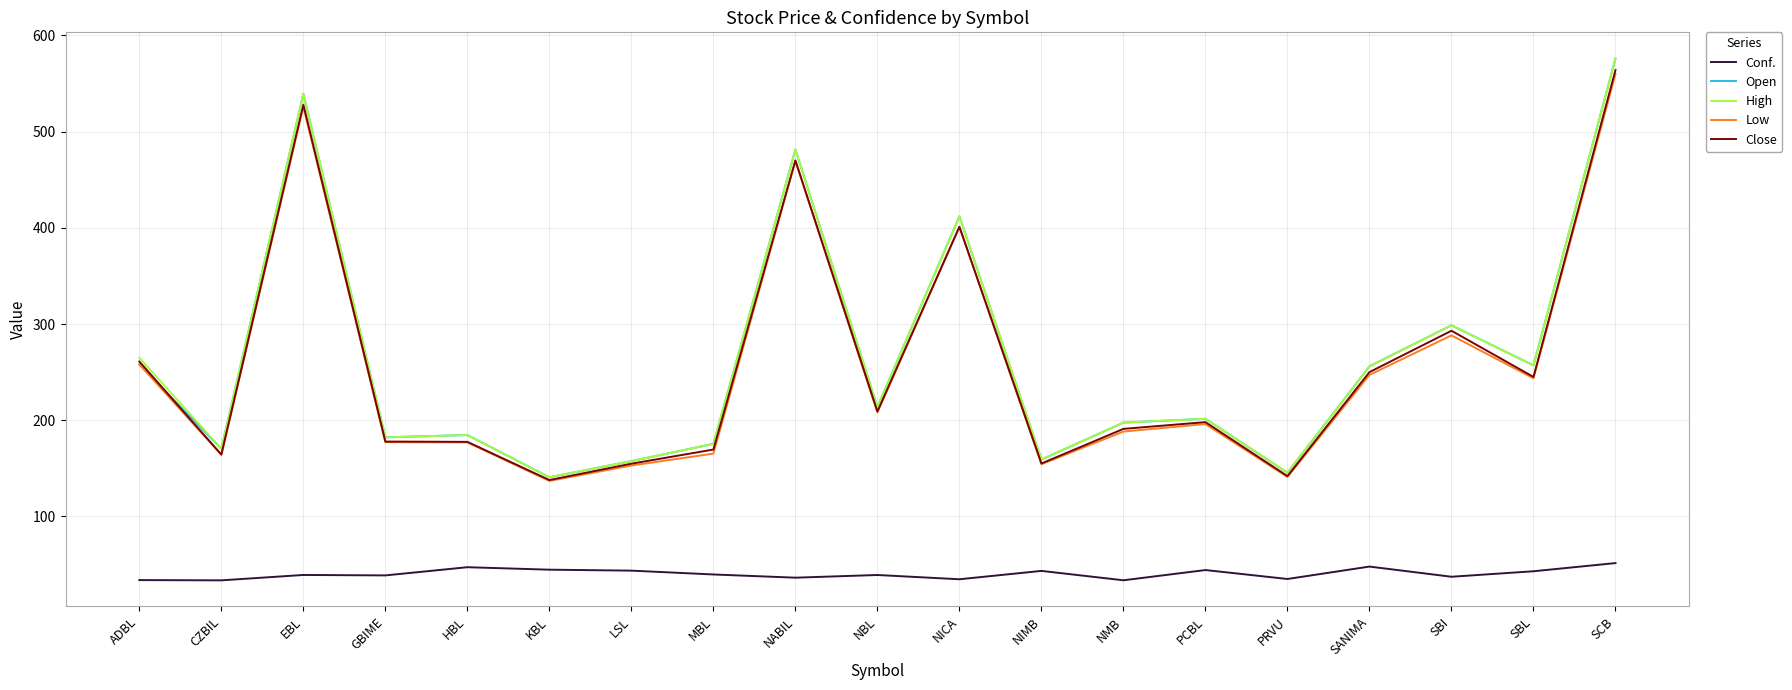

What is the maximum value shown in the chart?

576.1